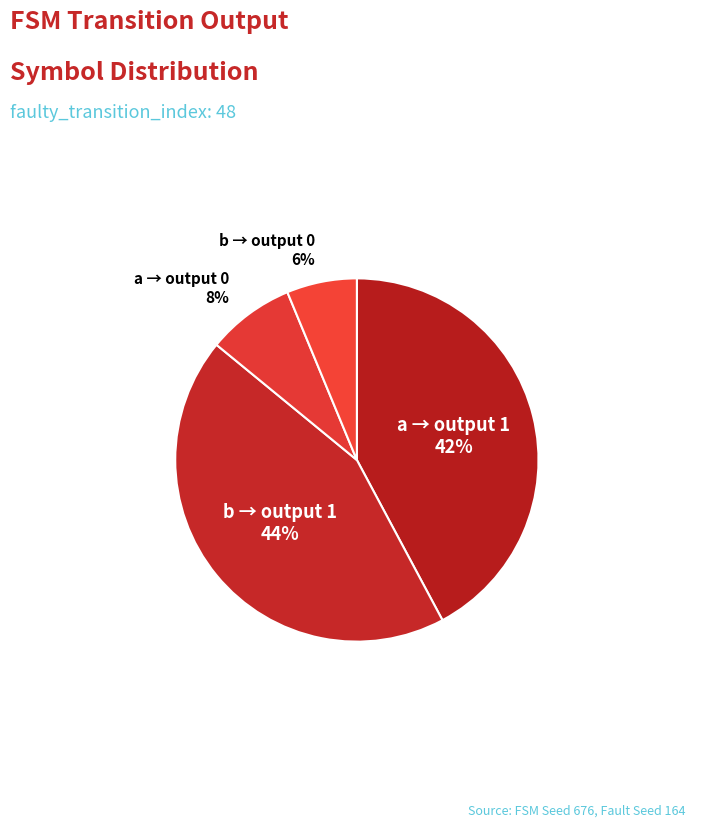

How many segments does this pie chart have?

4